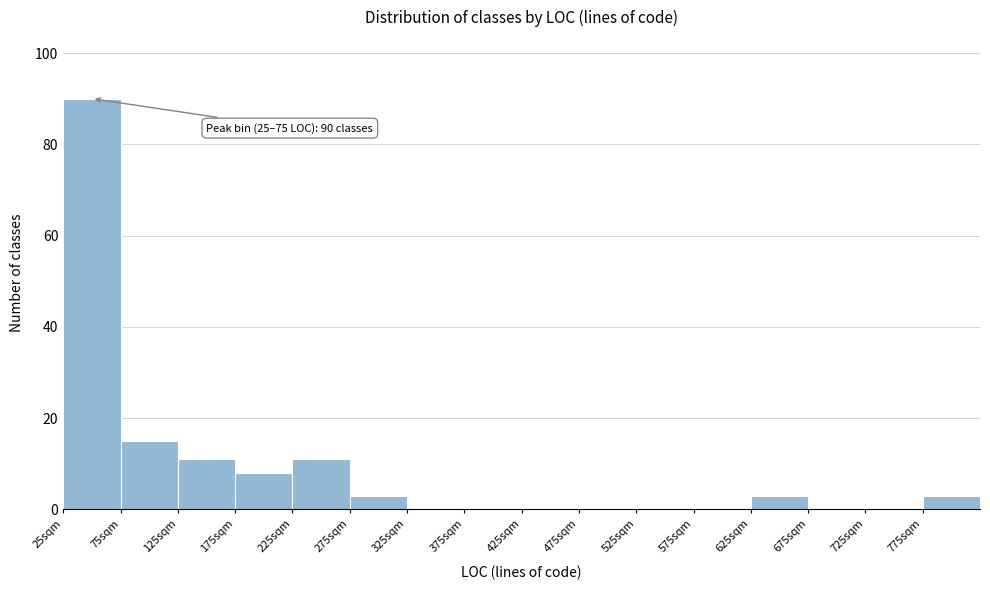

Which range on the x-axis has the tallest bar?

25 to 75